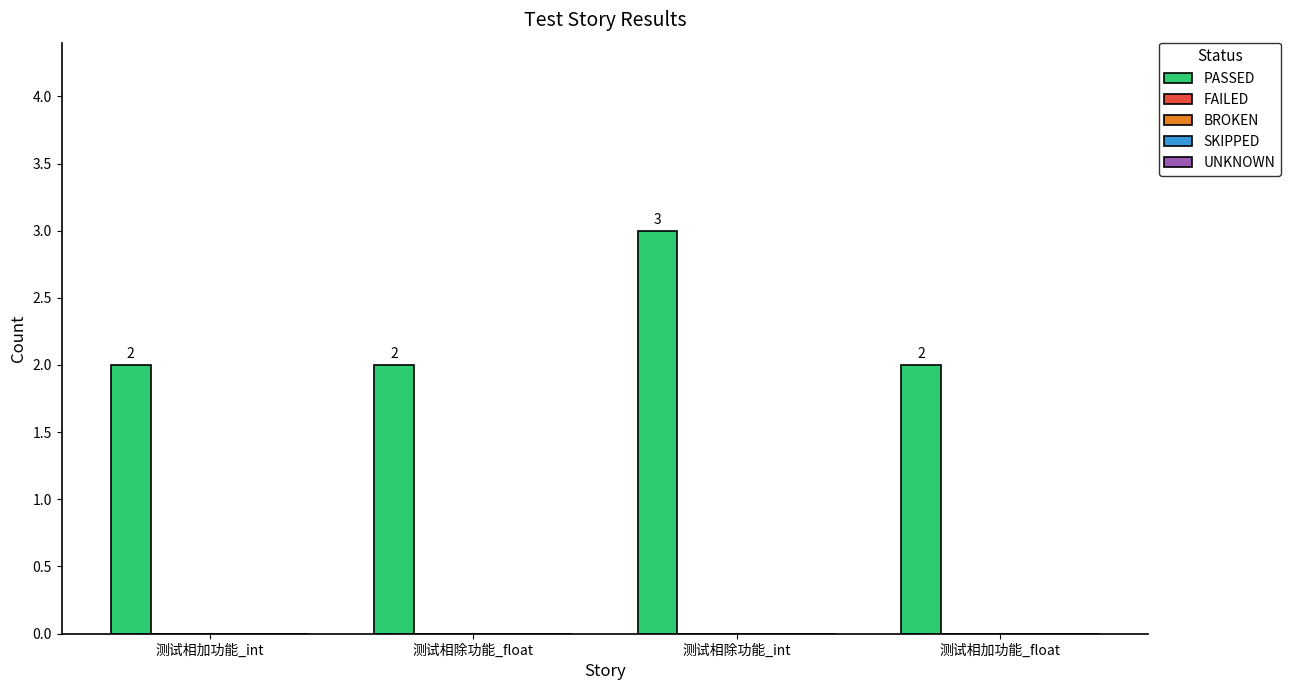

What is the greatest value displayed?

3